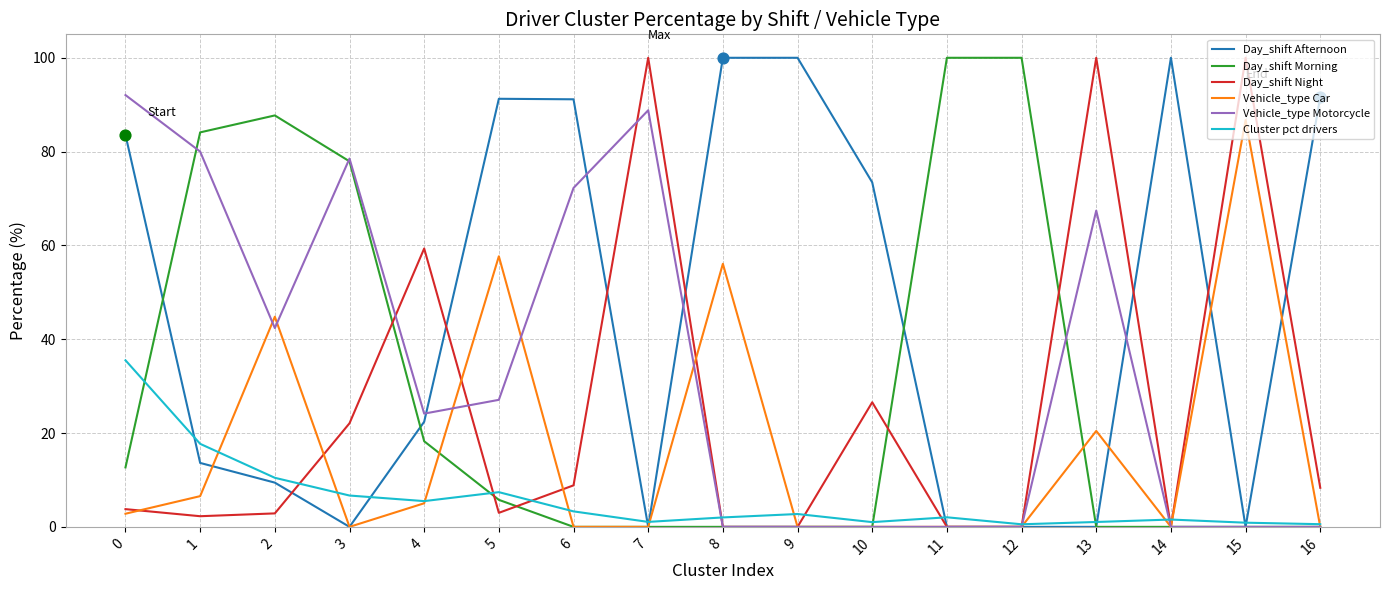

What is the difference between the highest and lowest values at 2?

84.8